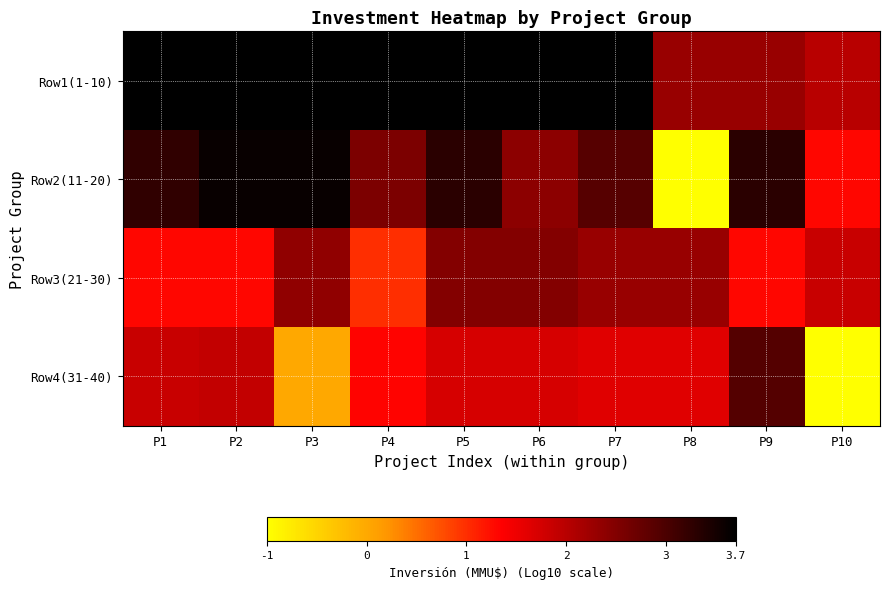

Reading right to left, extract all data points from this chart.

Row1(1-10): P10=2.0	P9=2.3	P8=2.3	P7=3.7	P6=3.7	P5=3.7	P4=3.7	P3=3.7	P2=3.7	P1=3.7
Row2(11-20): P10=1.3	P9=3.3	P8=-1.0	P7=2.9	P6=2.4	P5=3.3	P4=2.5	P3=3.6	P2=3.6	P1=3.2
Row3(21-30): P10=1.9	P9=1.3	P8=2.3	P7=2.3	P6=2.5	P5=2.5	P4=1.0	P3=2.4	P2=1.3	P1=1.3
Row4(31-40): P10=-1.0	P9=2.9	P8=1.6	P7=1.6	P6=1.7	P5=1.7	P4=1.3	P3=0.0	P2=1.9	P1=1.9